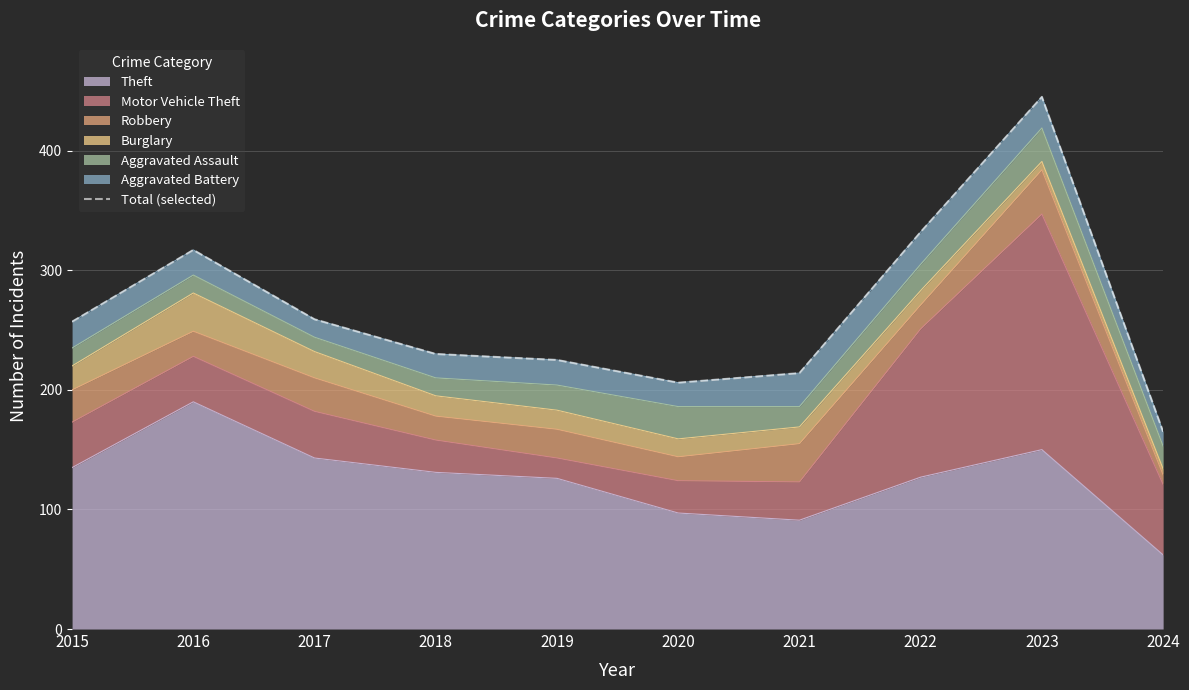

What is the value of the 2nd point from the left?

317